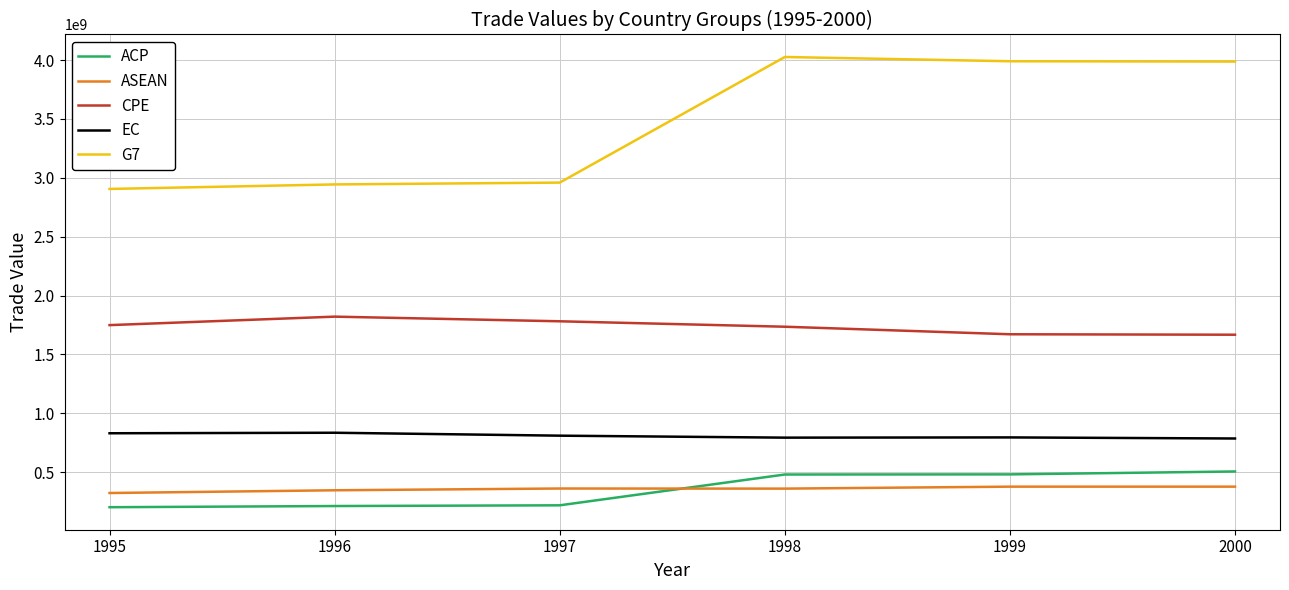

What is the highest value of the G7 series?

4026600474